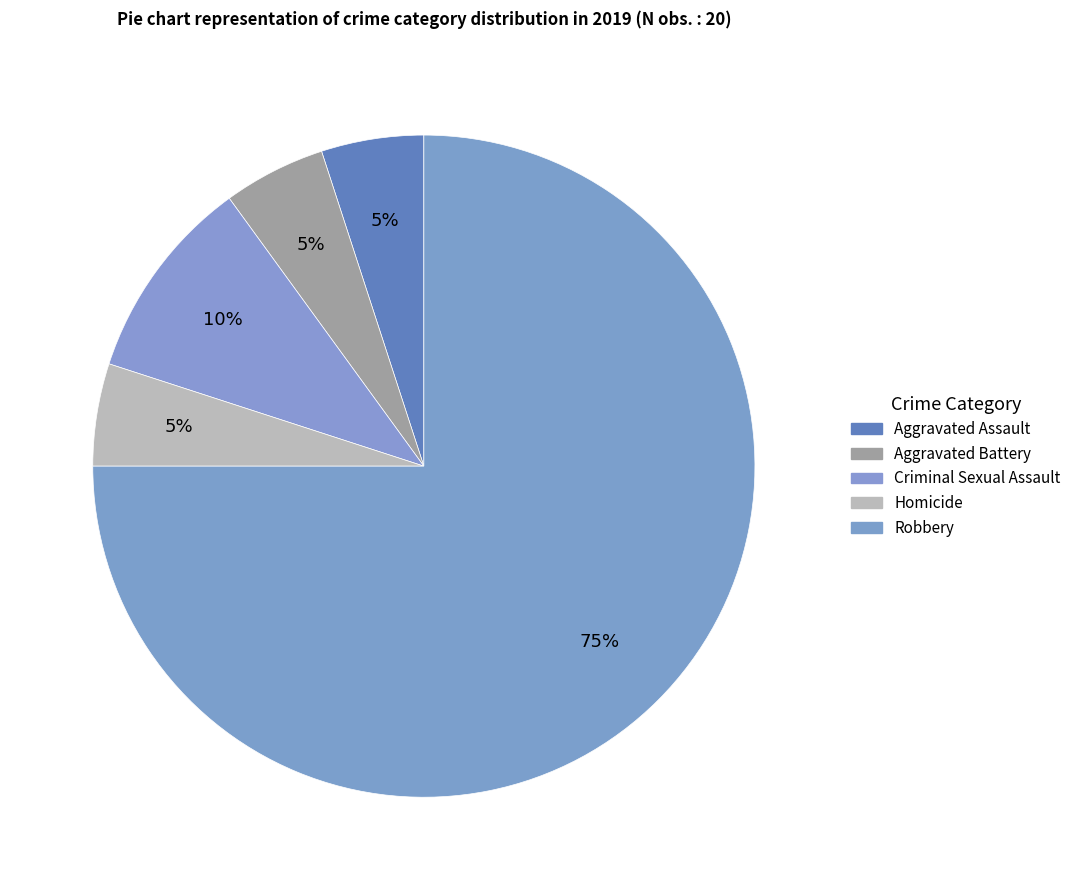

How many slices are in this pie chart?

5